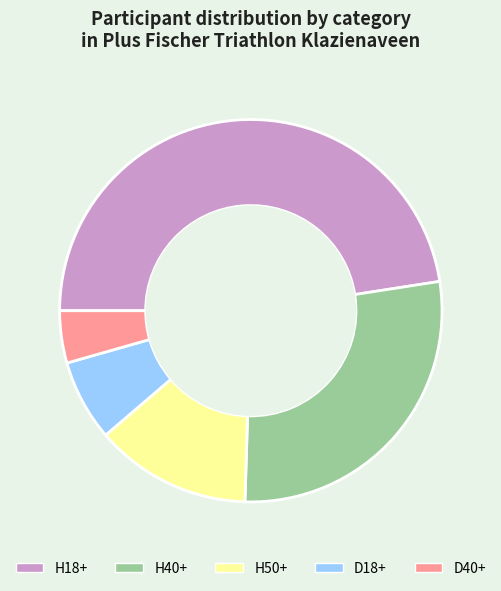

Do H40+ and H50+ together represent more than half of the pie?

No